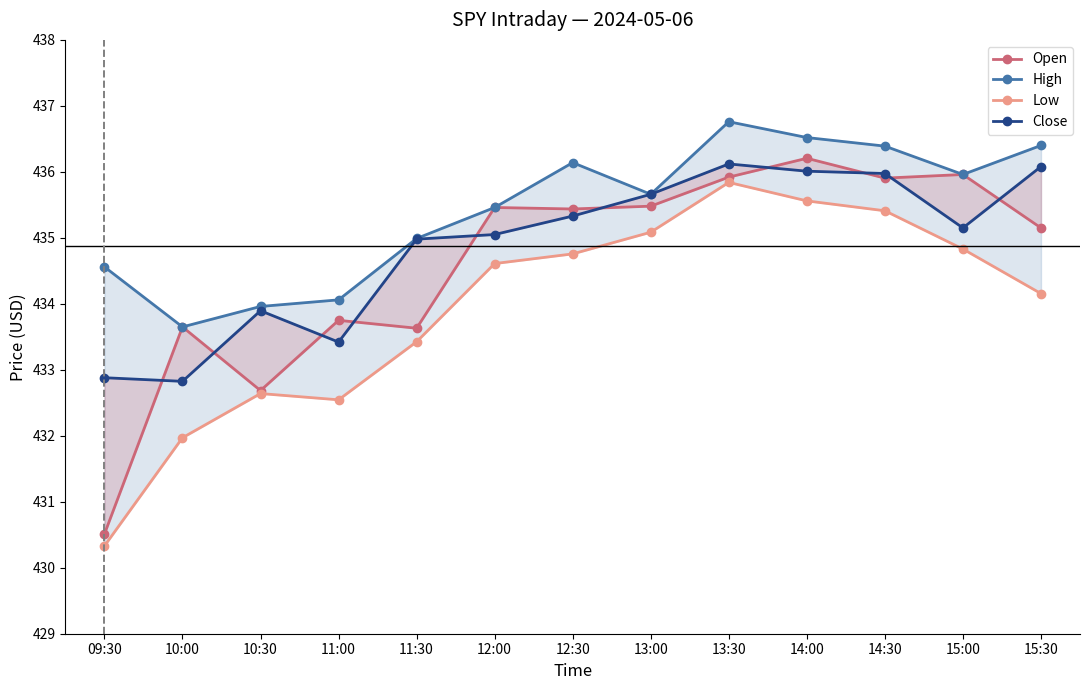

Which series has the largest total across all categories?

High